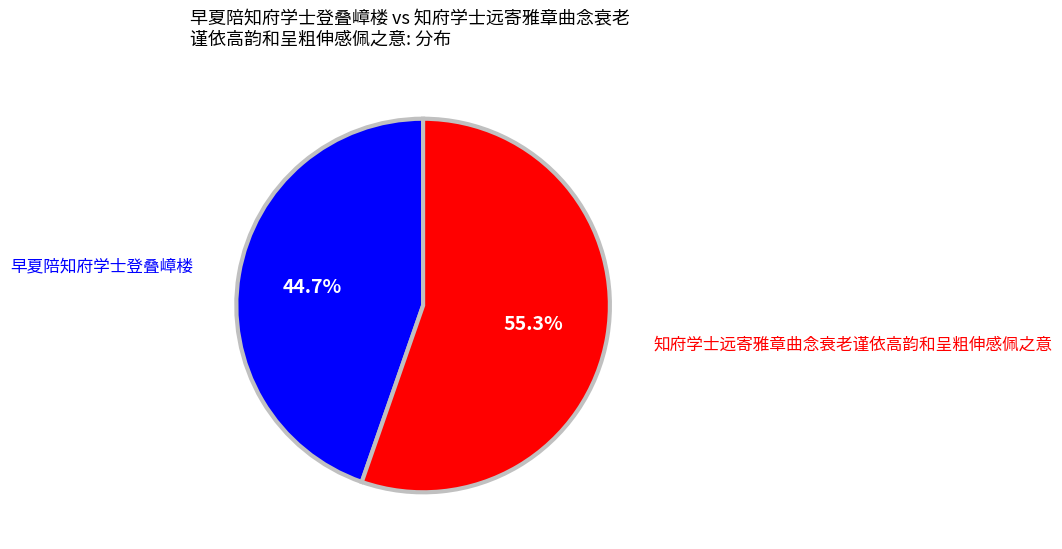

Is there a majority slice in this chart?

Yes